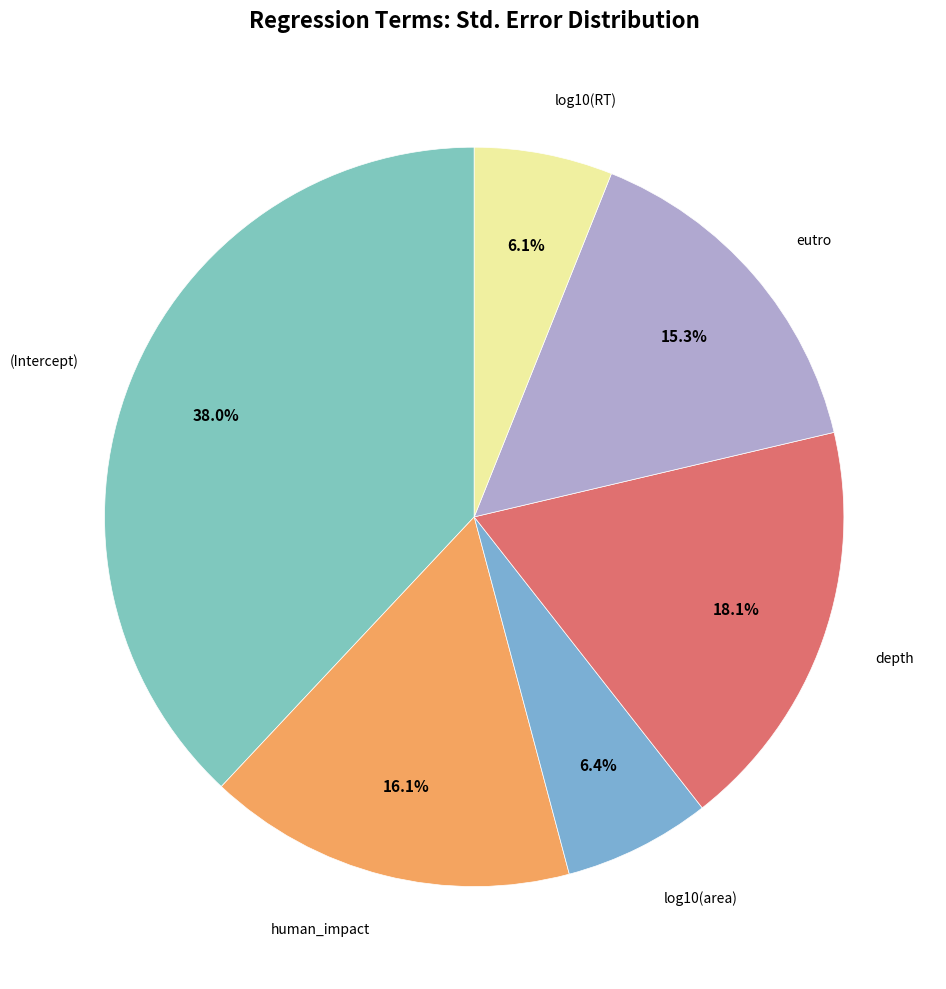

Count the number of slices in the pie.

6